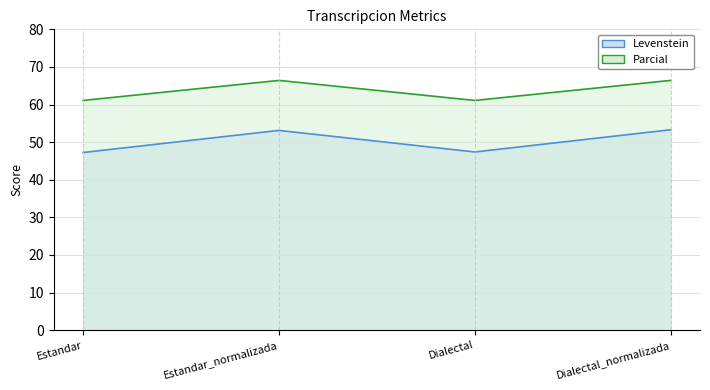

List the series in order of their overall mean, lowest first.

Levenstein, Parcial